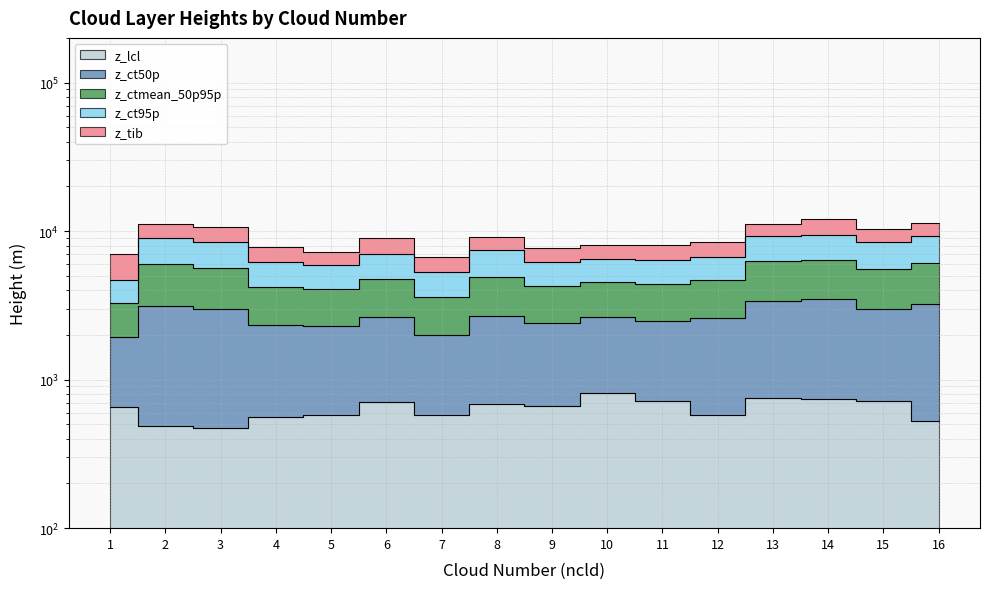

At which category is the sum across all series the highest?

14